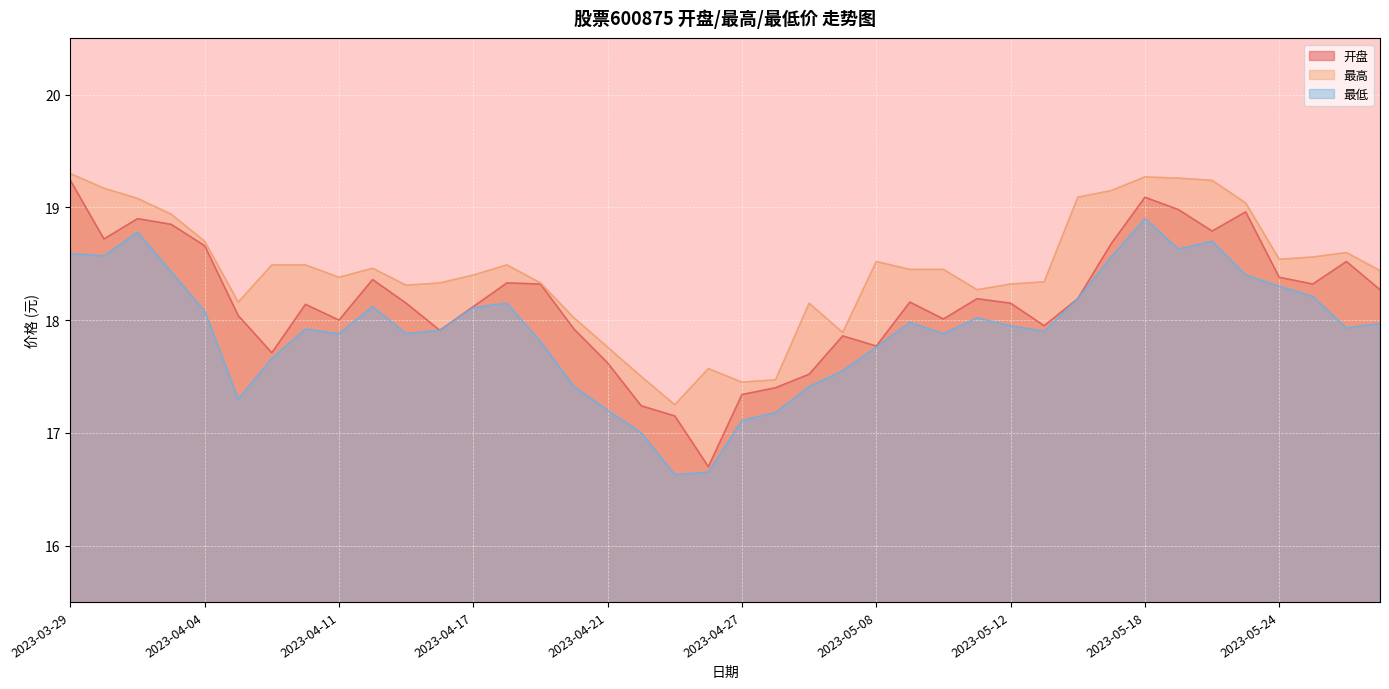

What is the smallest value displayed?

16.6